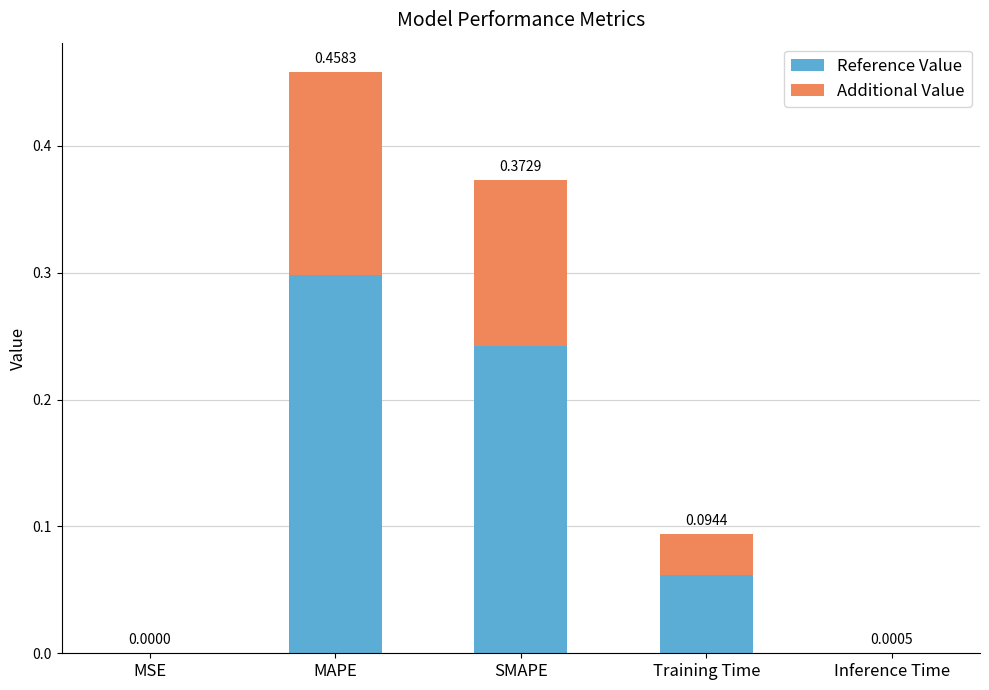

At which label does Reference Value reach its peak?

MAPE